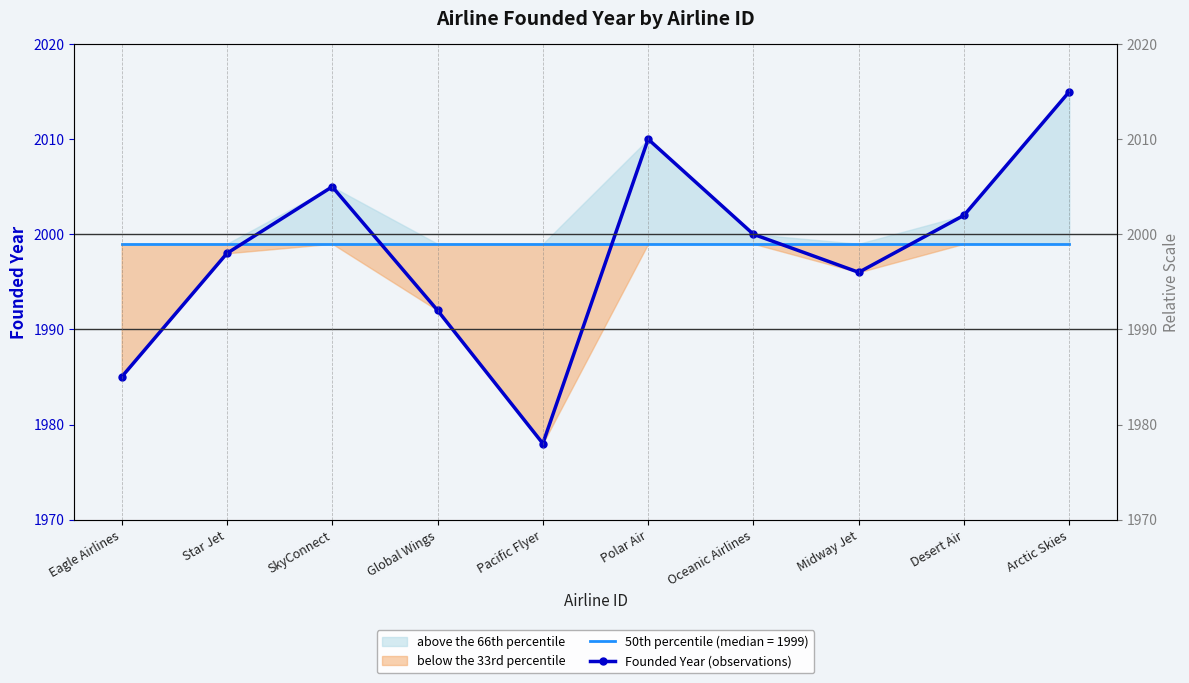

What is the label of the 1st point from the left?

Eagle Airlines